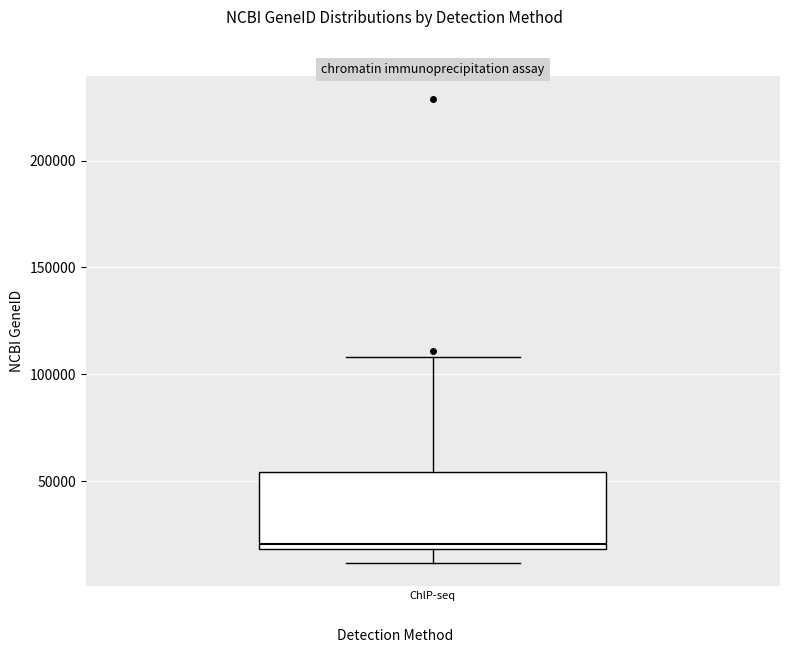

Read this box plot against the y-axis: the position of the median line, the range covered by the box, and the ends of both whiskers. The values are not printed on the chart, so give them approximately, as read against the axis.

median 20000 (just above the box's lower edge), box 20000 to 55000, whiskers 10000 to 110000